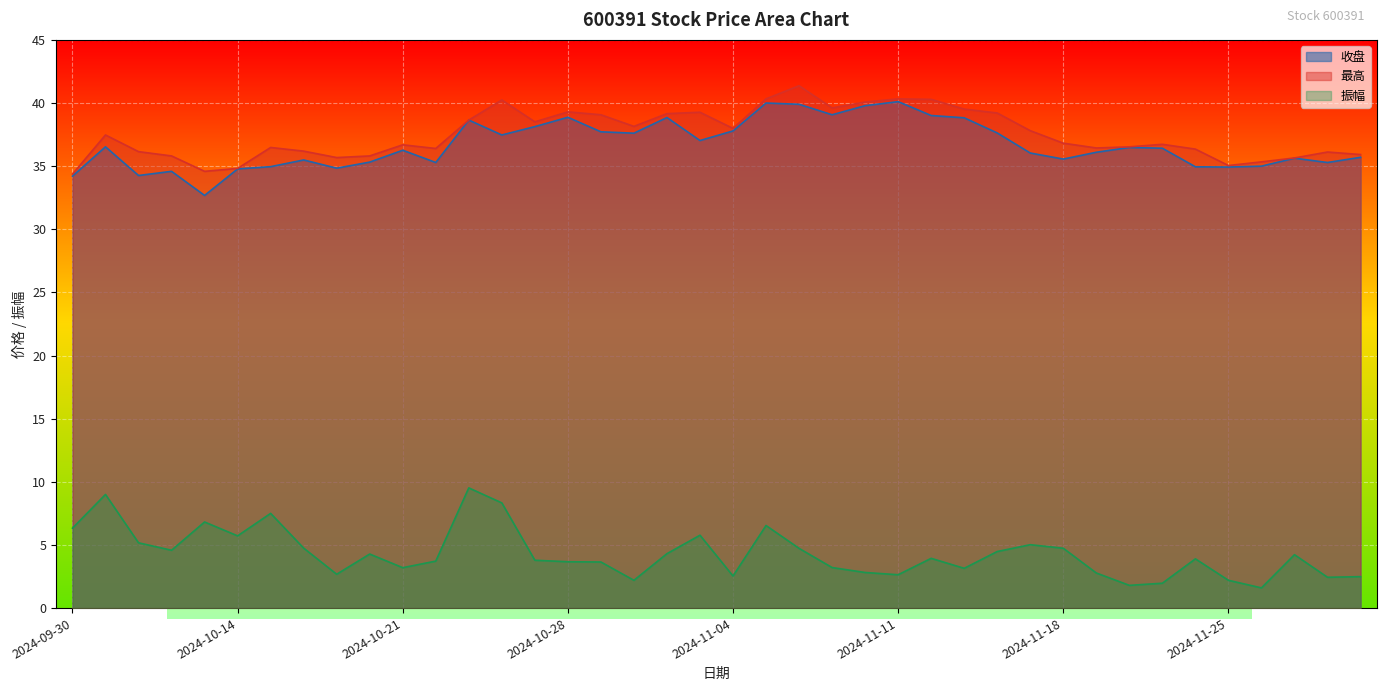

What is the label of the 28th point from the right?

2024-10-23